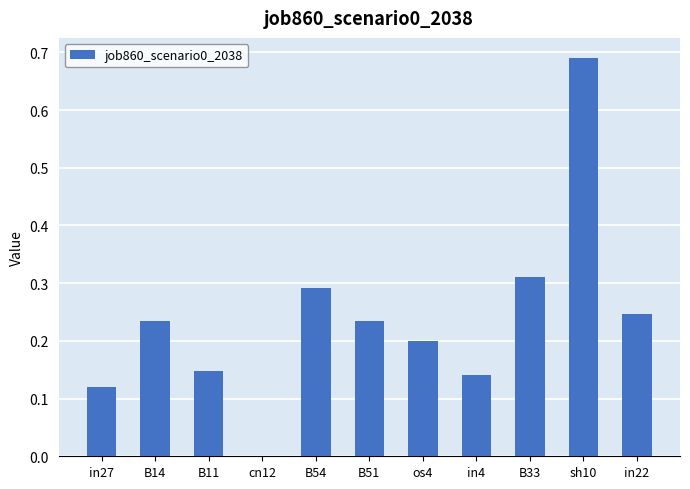

Count the values in the range 0 to 1.

11